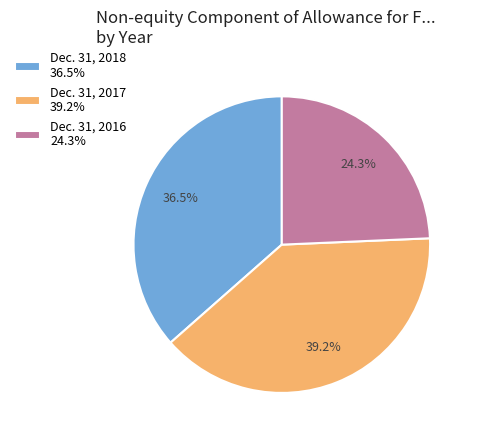

How many segments does this pie chart have?

3